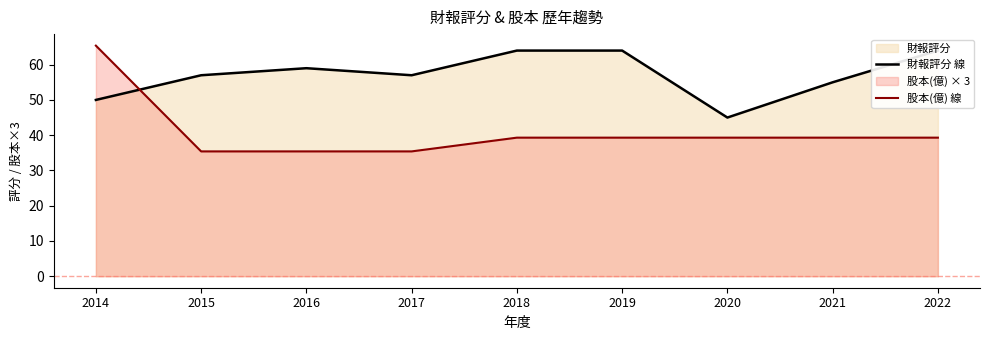

Does the chart display data point markers on the line(s)?

No